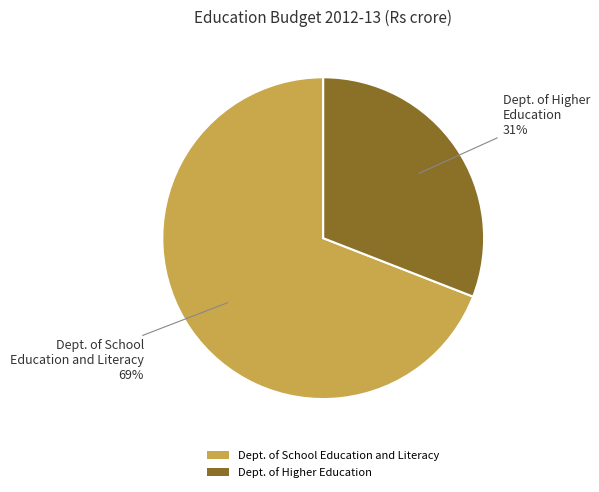

Which slice is the smallest?

Dept. of Higher Education